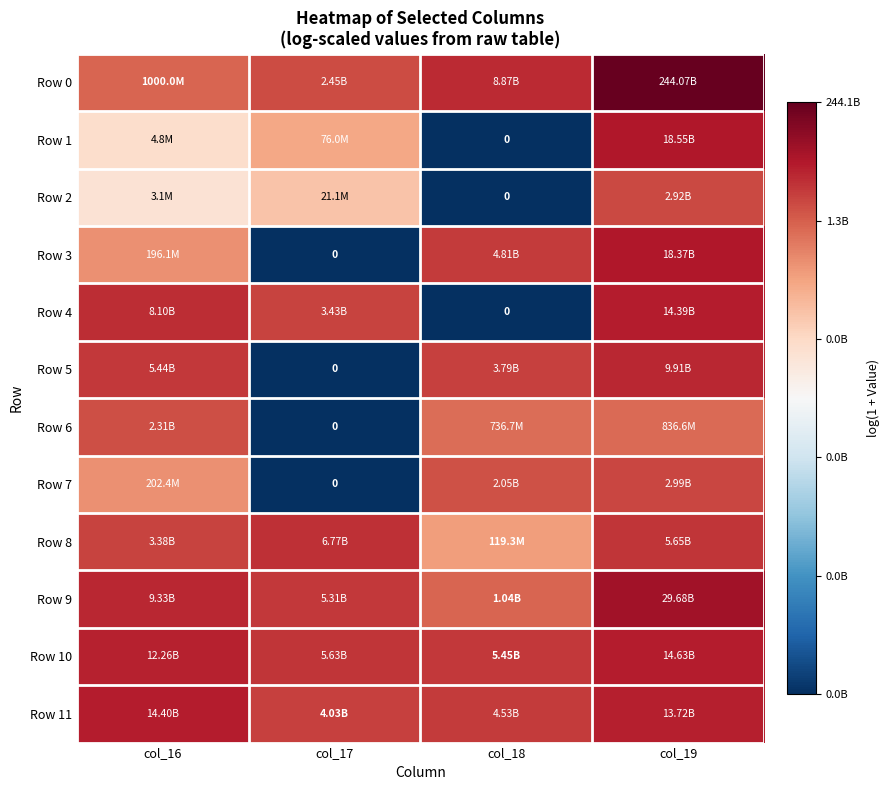

The value of Row 4 at col_17 is 14.5. True or false?

False